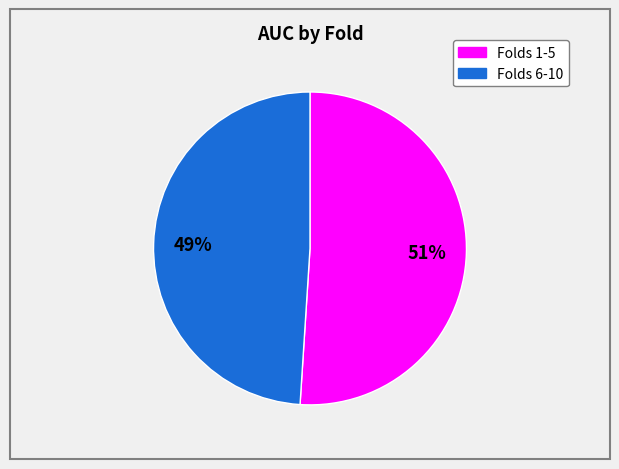

To the nearest percent, what is the difference between the largest and smallest slice percentages?

2%